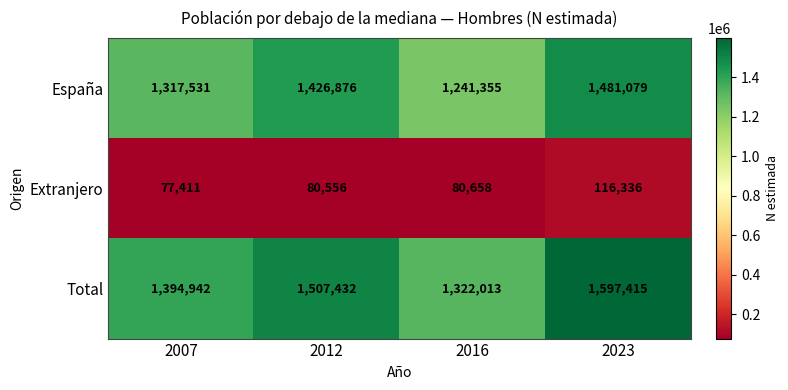

What is the average value of the Extranjero series?

88740